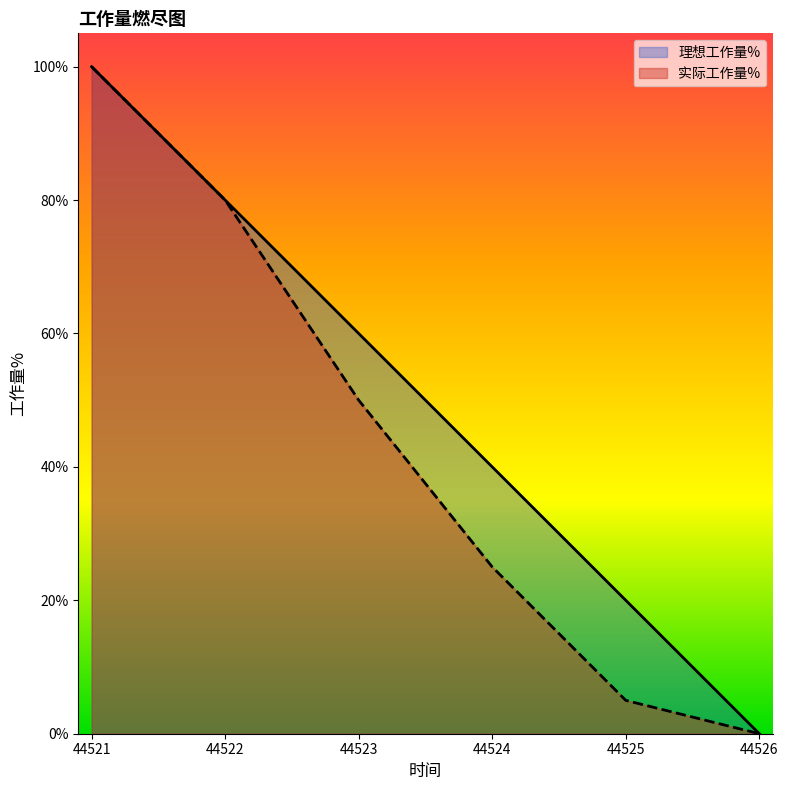

What is the difference between the highest and lowest values at 44524?

0.2